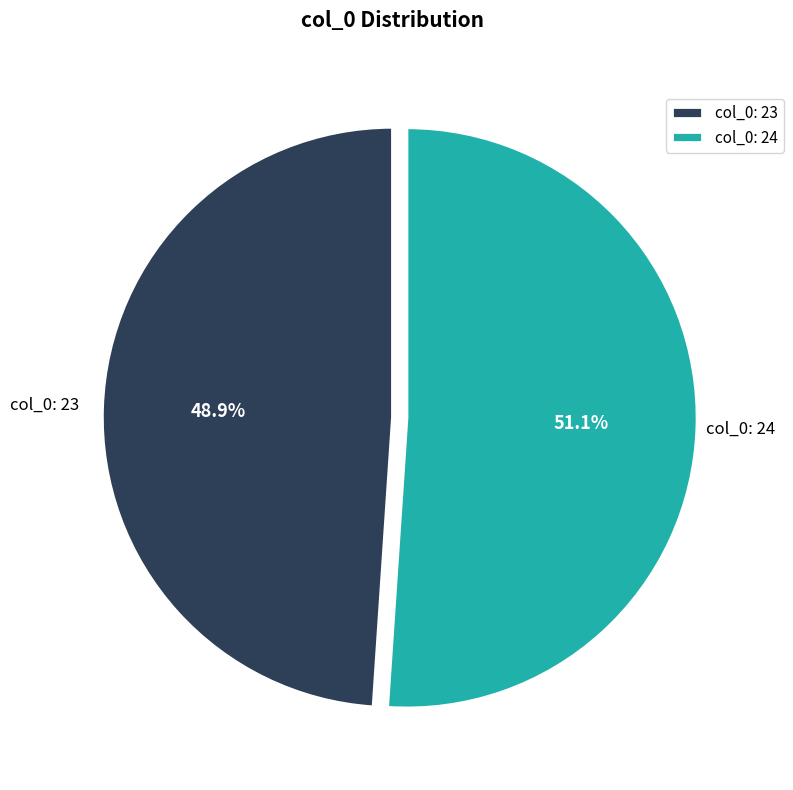

Which slice is the smallest?

col_0: 23